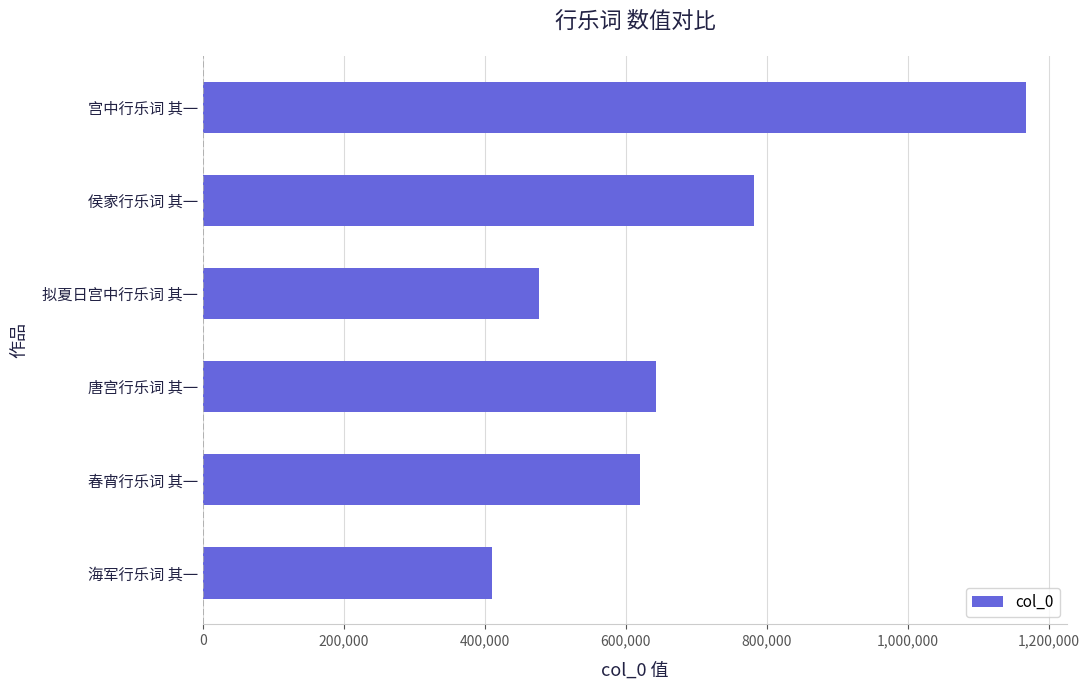

Between 宫中行乐词 其一 and 拟夏日宫中行乐词 其一, which is larger?

宫中行乐词 其一